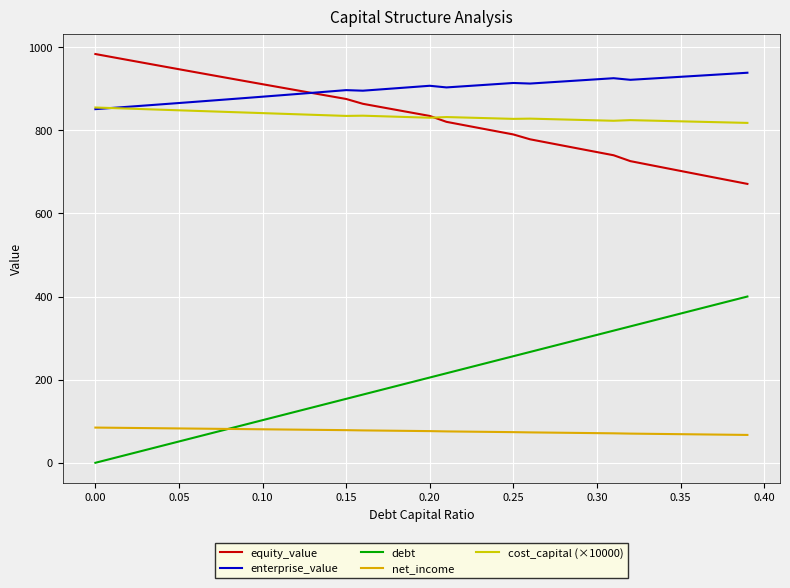

What are all the series names shown in the legend?

equity_value, enterprise_value, debt, net_income, cost_capital (×10000)